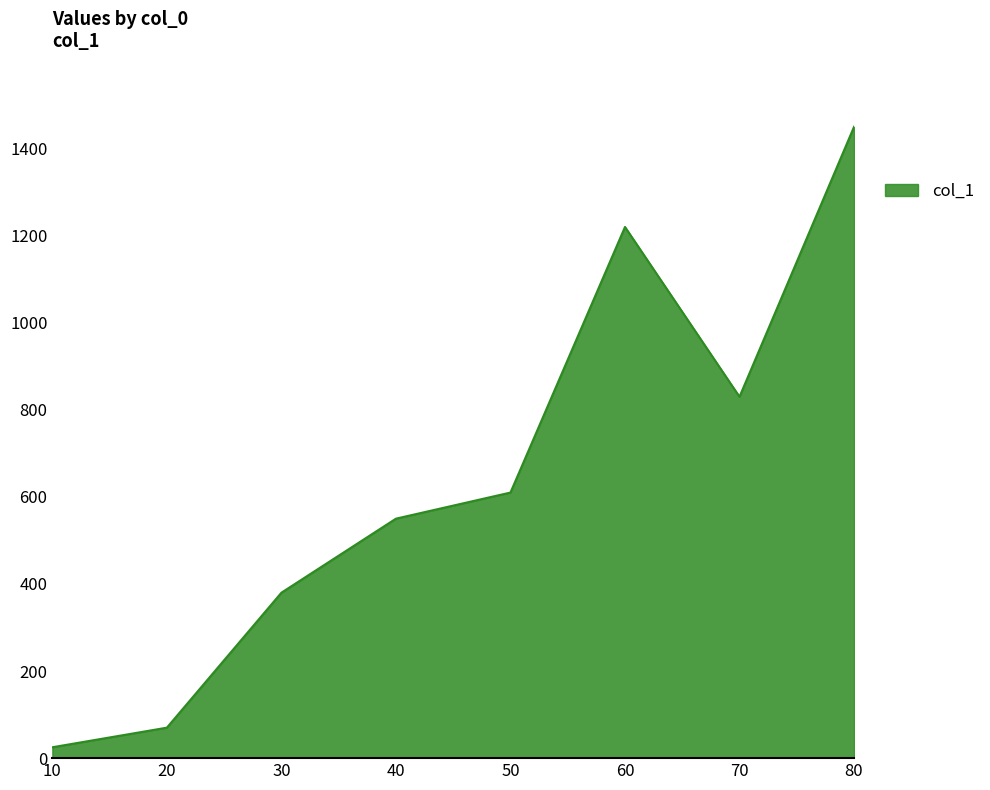

Rank the categories by value from lowest to highest.

10, 20, 30, 40, 50, 70, 60, 80